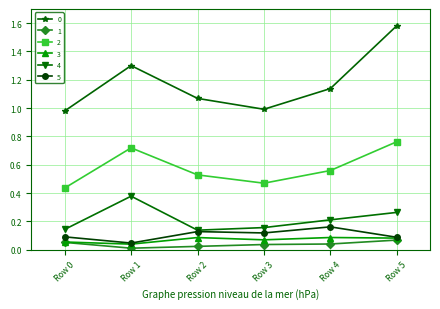

The value of 5 at Row 1 is 0.0. True or false?

True